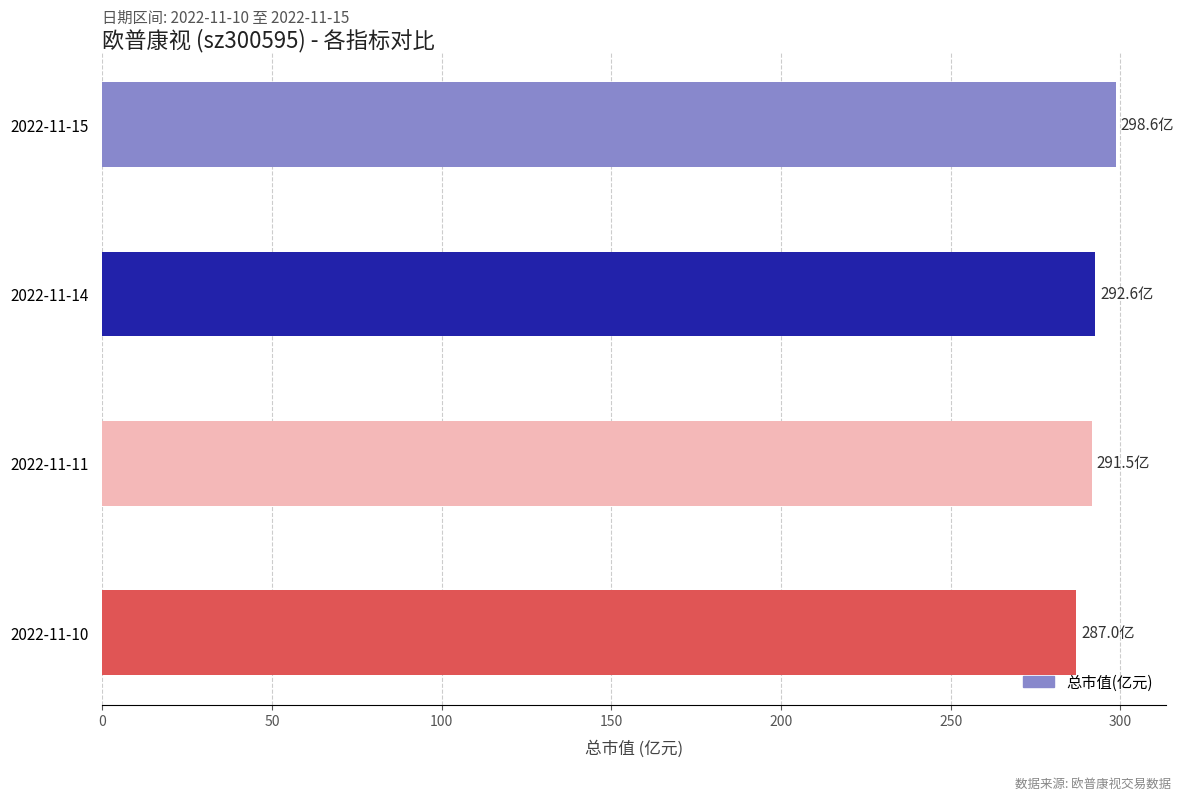

What is the smallest value displayed?

287.0